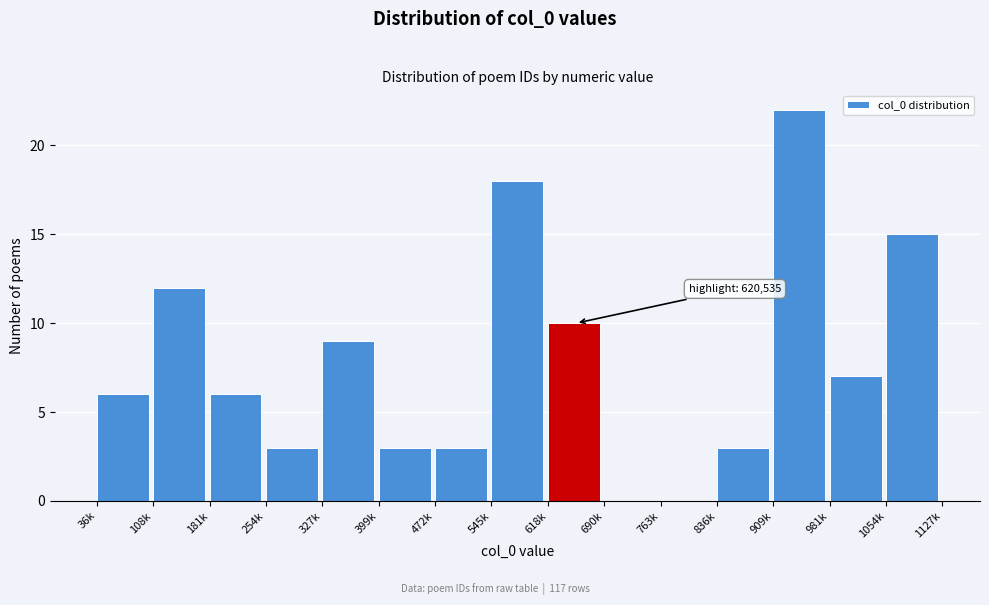

Reading left to right, transcribe all the data shown in this chart.

36k=6	108k=12	181k=6	254k=3	327k=9	399k=3	472k=3	545k=18	618k=10	690k=0	763k=0	836k=3	909k=22	981k=7	1054k=15